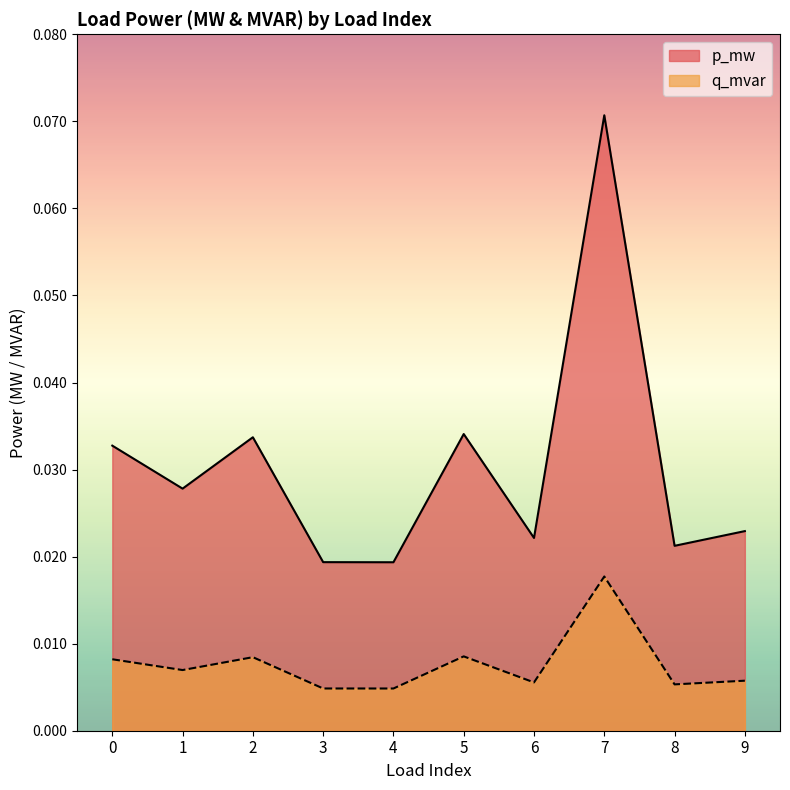

Does the chart display data point markers on the line(s)?

No